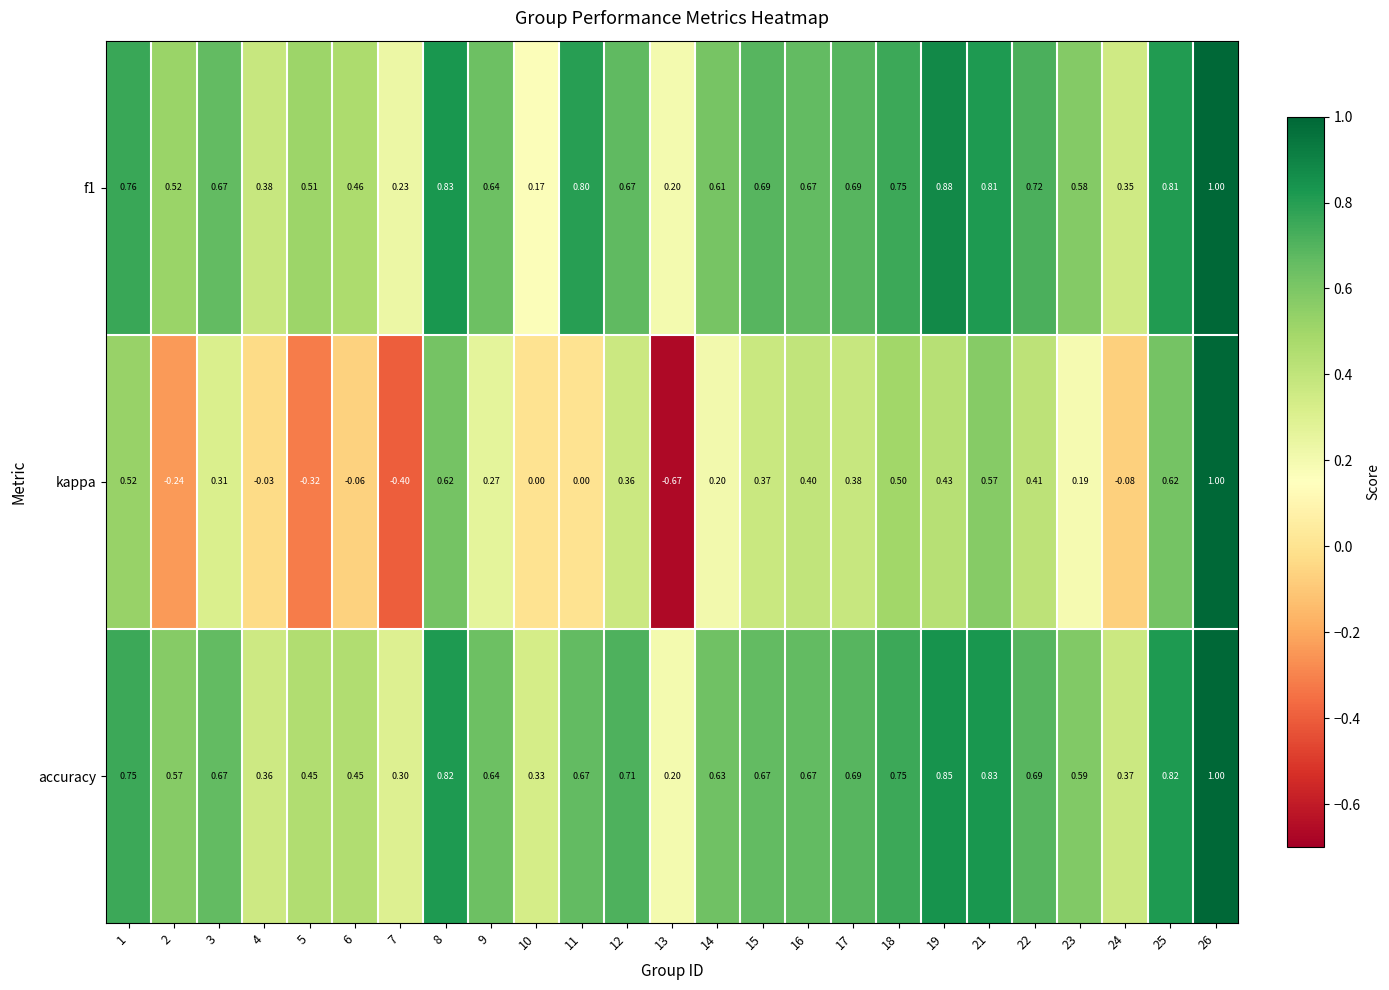

Which series has the largest total across all categories?

accuracy